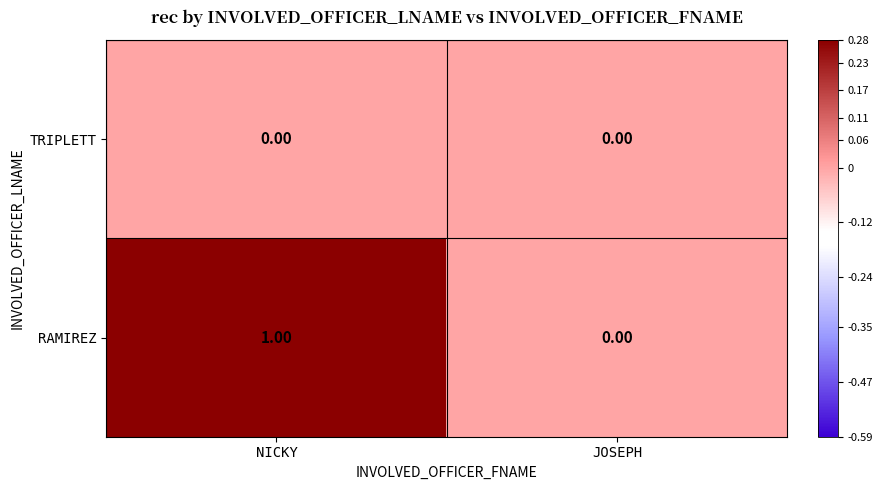

At which category is the sum across all series the highest?

NICKY